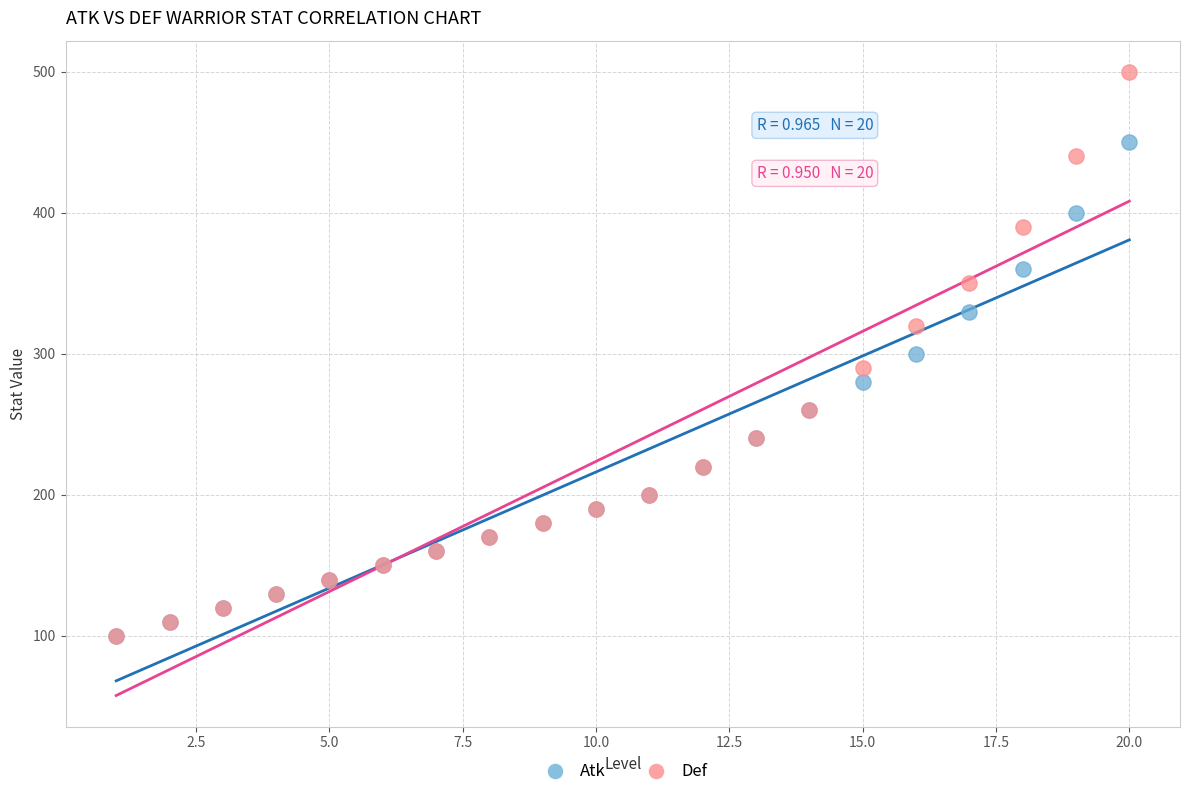

In the Atk series, what Y value is closest to 275?

280